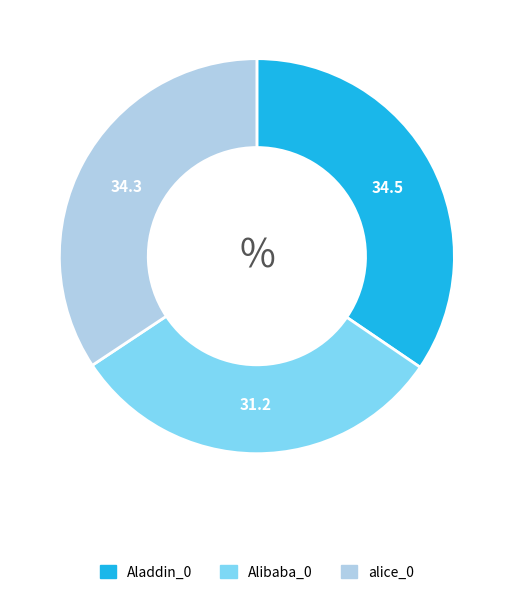

True or false: Aladdin_0 accounts for 35% of the total.

True